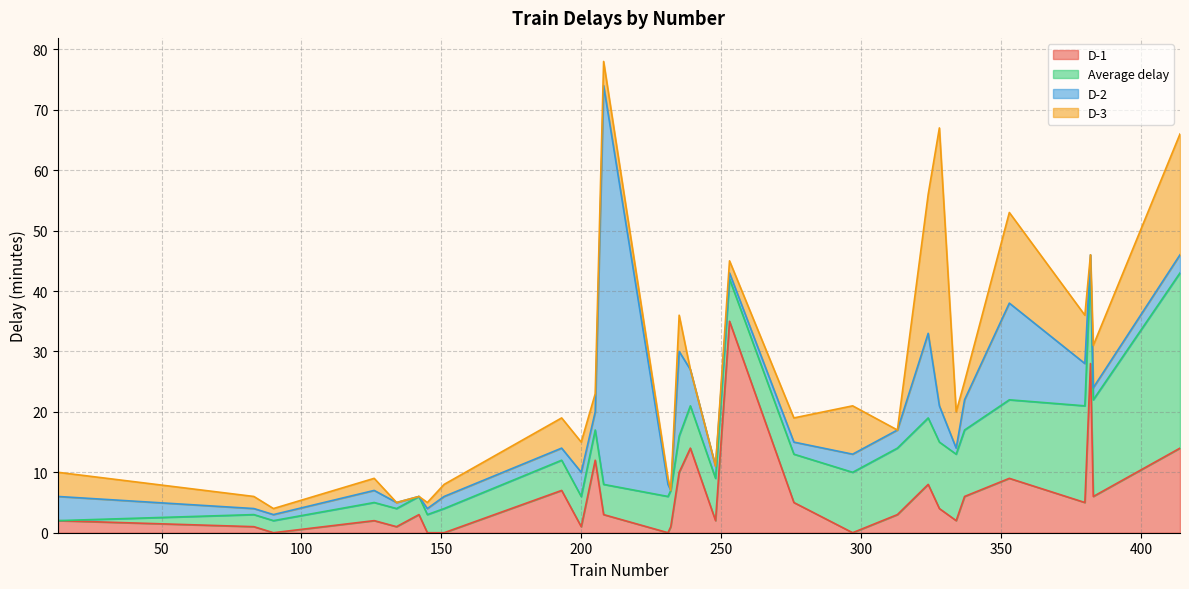

True or false: D-1 has more than 0 points higher than both neighbors.

True